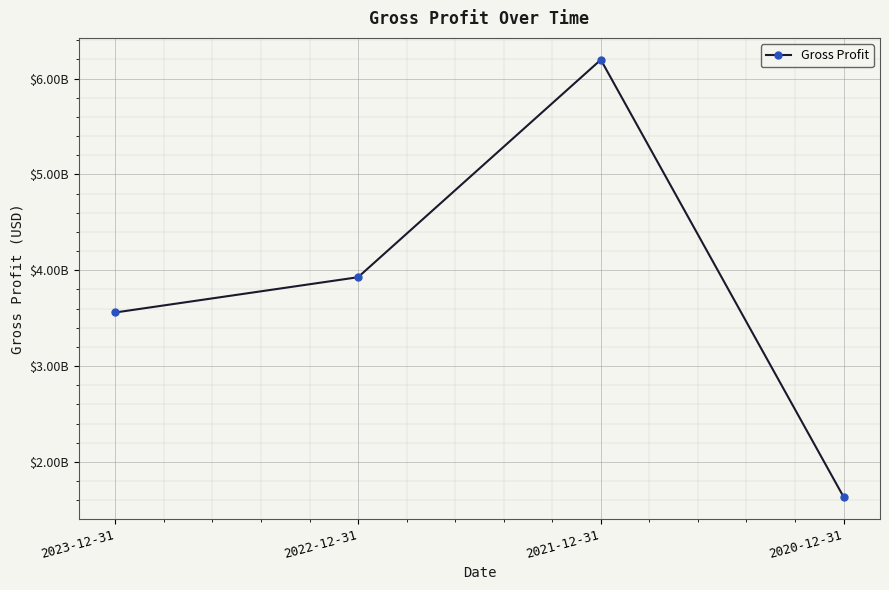

Count the number of categories in the chart.

4